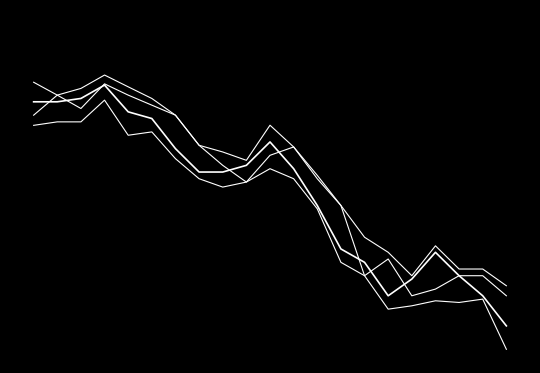

How many data points does each series have?

21